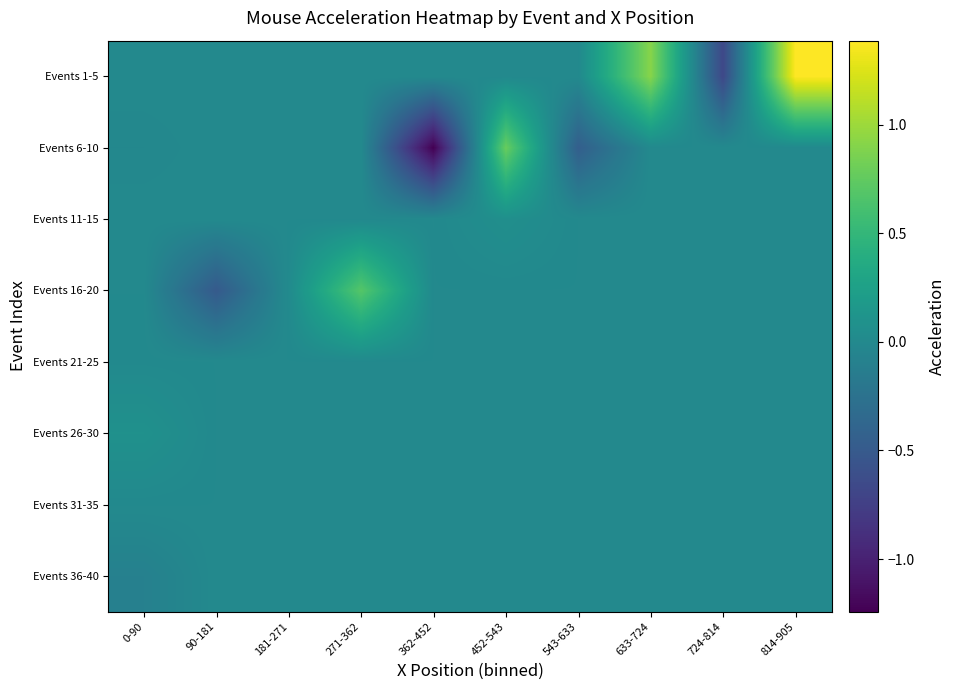

Reading left to right, transcribe all the data shown in this chart.

Events 1-5: 0-90=0.0	90-181=0.0	181-271=0.0	271-362=0.0	362-452=0.0	452-543=0.0	543-633=0.0	633-724=0.9	724-814=-0.7	814-905=1.4
Events 6-10: 0-90=-0.0	90-181=0.0	181-271=0.0	271-362=0.0	362-452=-1.2	452-543=0.8	543-633=-0.5	633-724=0.0	724-814=0.0	814-905=0.0
Events 11-15: 0-90=0.0	90-181=0.0	181-271=0.0	271-362=0.0	362-452=0.0	452-543=0.1	543-633=0.0	633-724=0.0	724-814=0.0	814-905=0.0
Events 16-20: 0-90=0.0	90-181=-0.5	181-271=0.0	271-362=0.7	362-452=0.0	452-543=0.0	543-633=0.0	633-724=0.0	724-814=0.0	814-905=0.0
Events 21-25: 0-90=0.0	90-181=0.0	181-271=0.0	271-362=0.0	362-452=0.0	452-543=0.0	543-633=0.0	633-724=0.0	724-814=0.0	814-905=0.0
Events 26-30: 0-90=0.1	90-181=0.0	181-271=0.0	271-362=0.0	362-452=0.0	452-543=0.0	543-633=0.0	633-724=0.0	724-814=0.0	814-905=0.0
Events 31-35: 0-90=0.0	90-181=0.0	181-271=0.0	271-362=0.0	362-452=0.0	452-543=0.0	543-633=0.0	633-724=0.0	724-814=0.0	814-905=0.0
Events 36-40: 0-90=-0.1	90-181=0.0	181-271=0.0	271-362=0.0	362-452=0.0	452-543=0.0	543-633=0.0	633-724=0.0	724-814=0.0	814-905=0.0